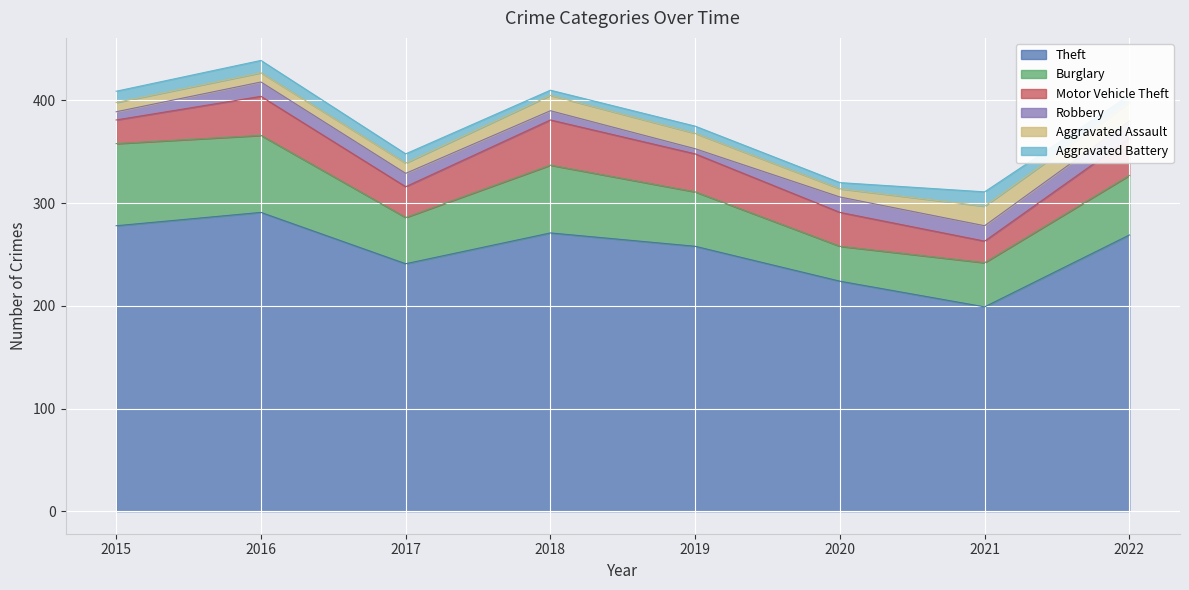

Is it true that Burglary equals 28 at 2015?

False